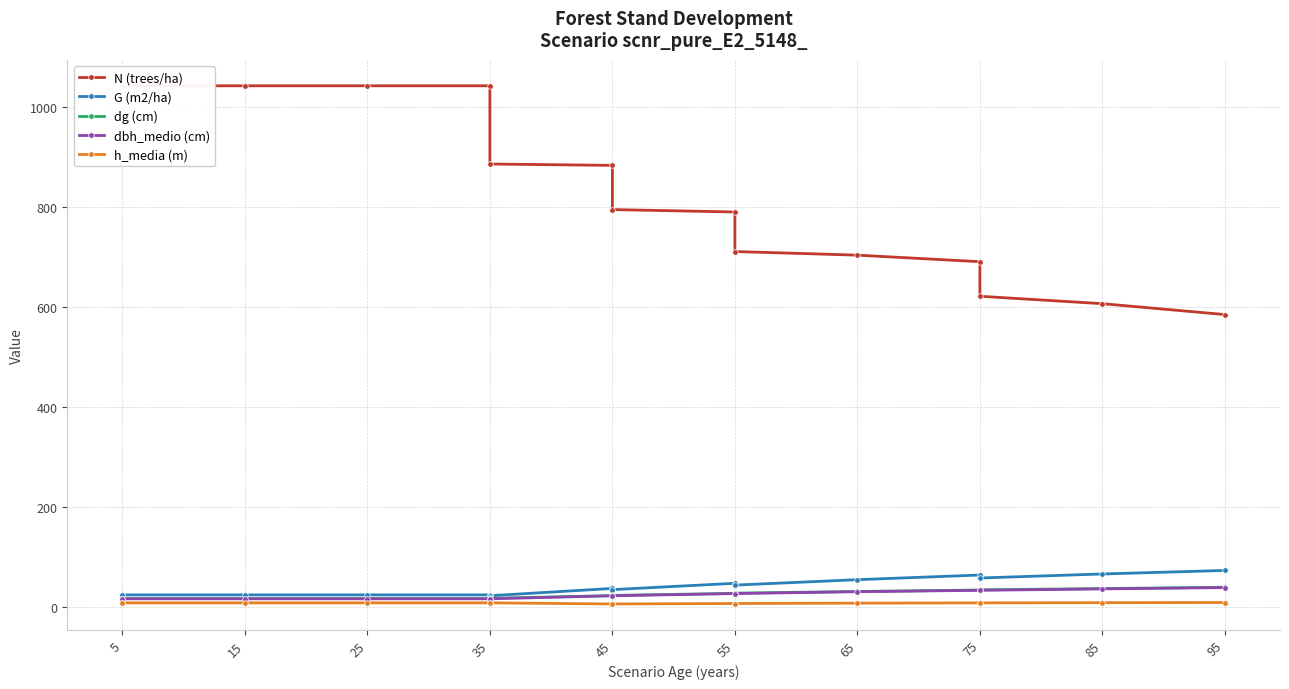

Does the chart have visible grid lines?

Yes